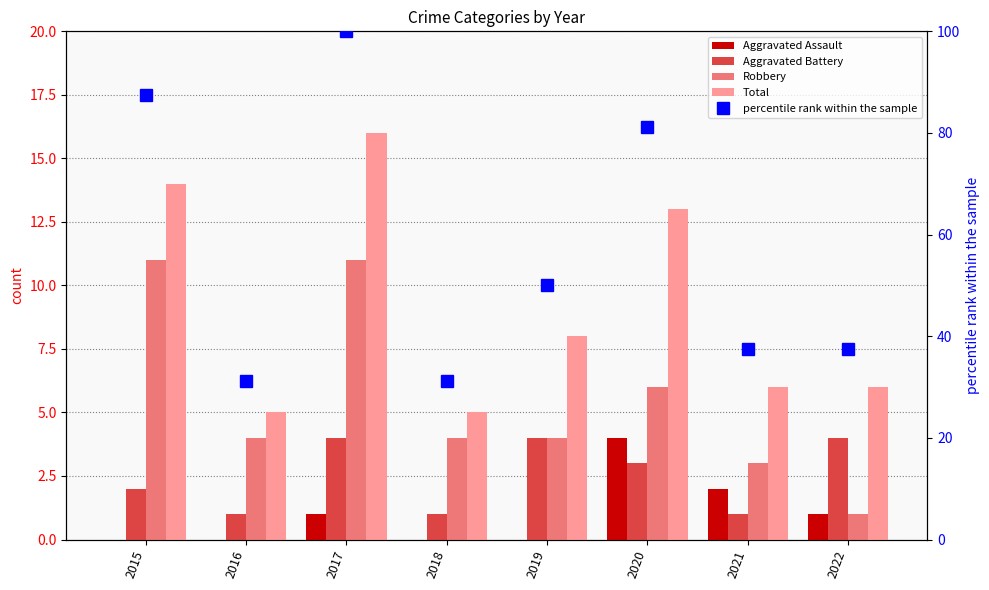

Count the number of data series in this chart.

5